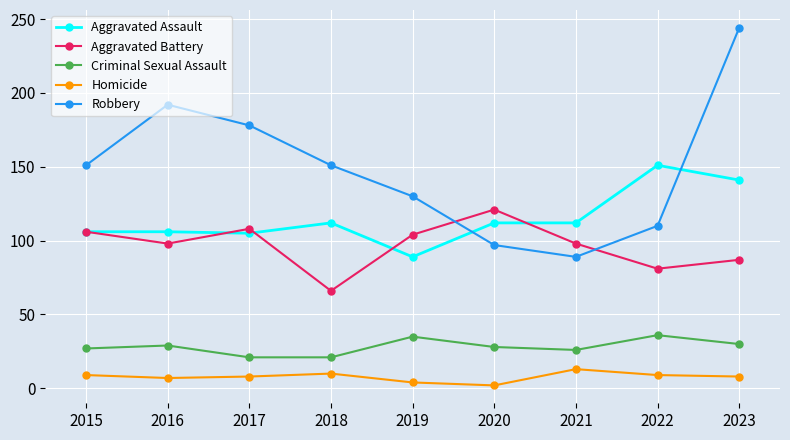

How many series are shown in this chart?

5